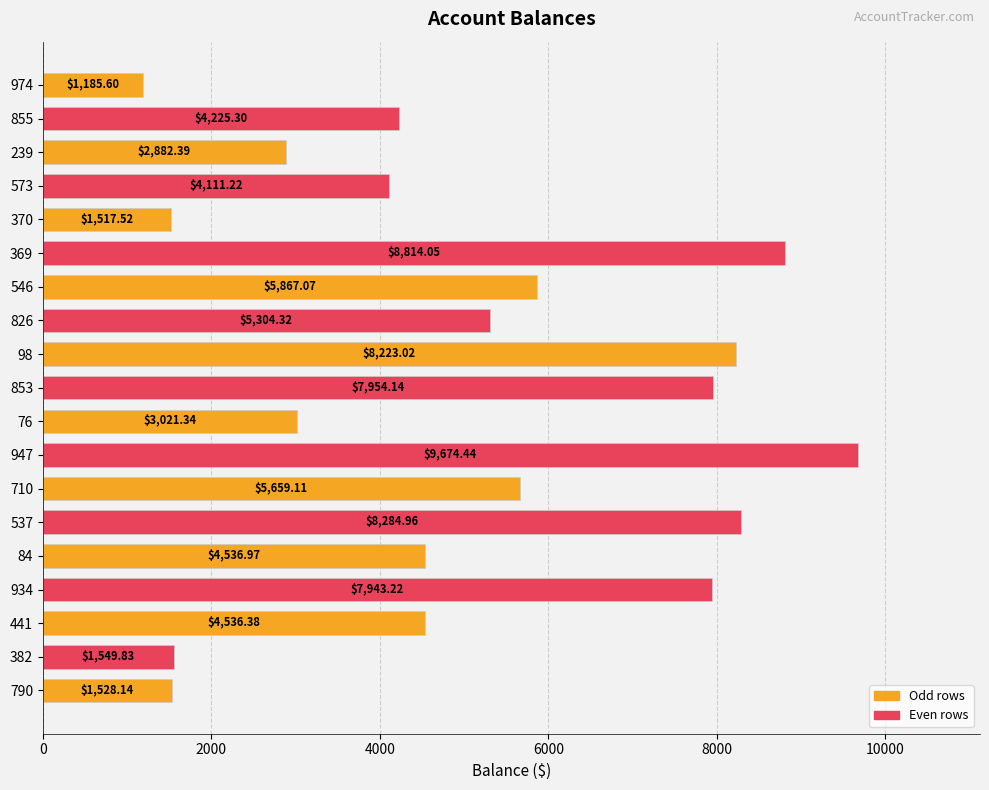

Rank the categories by value from highest to lowest.

947, 369, 537, 98, 853, 934, 546, 710, 826, 84, 441, 855, 573, 76, 239, 382, 790, 370, 974